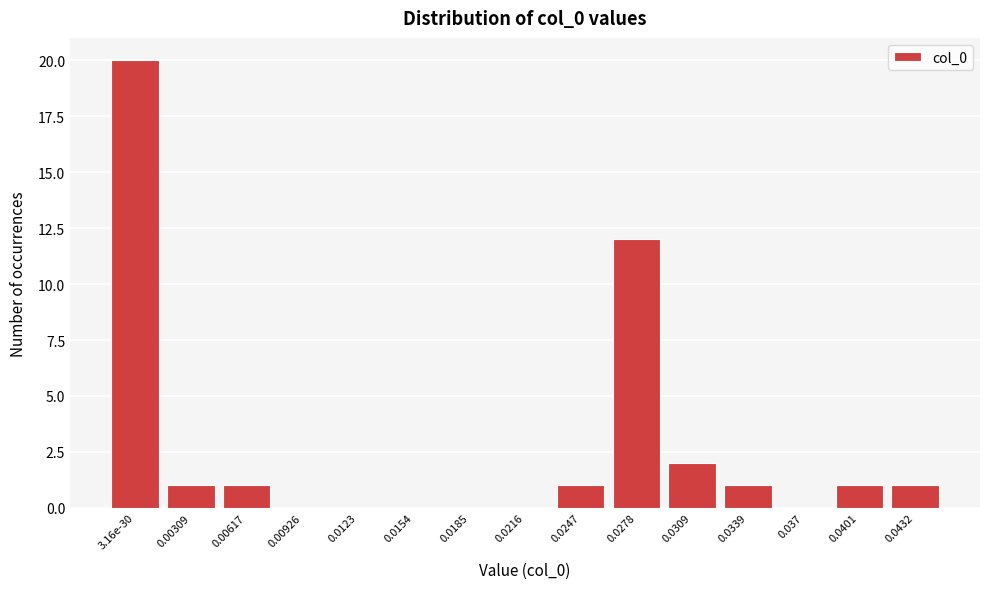

Reading right to left, list all the values displayed in this chart.

0.0432=1	0.0401=1	0.037=0	0.0339=1	0.0309=2	0.0278=12	0.0247=1	0.0216=0	0.0185=0	0.0154=0	0.0123=0	0.00926=0	0.00617=1	0.00309=1	3.16e-30=20